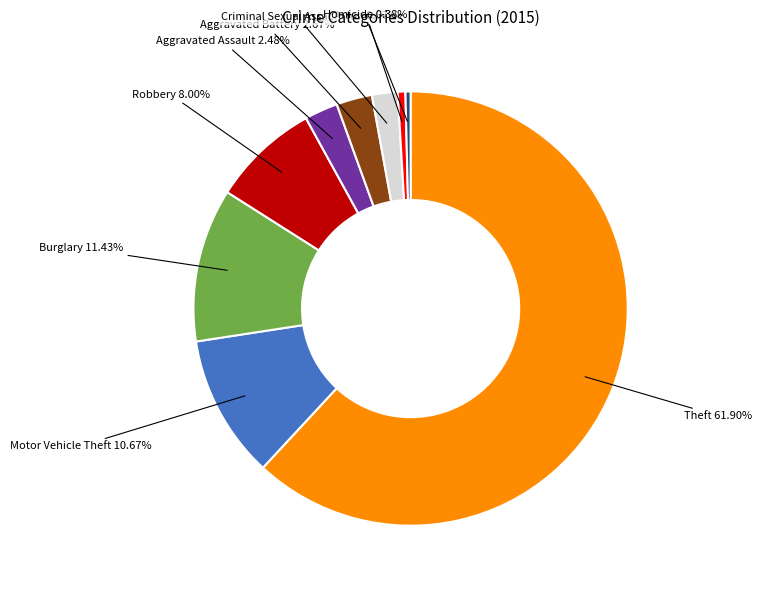

To the nearest percent, what is the difference between the largest and smallest slice percentages?

62%